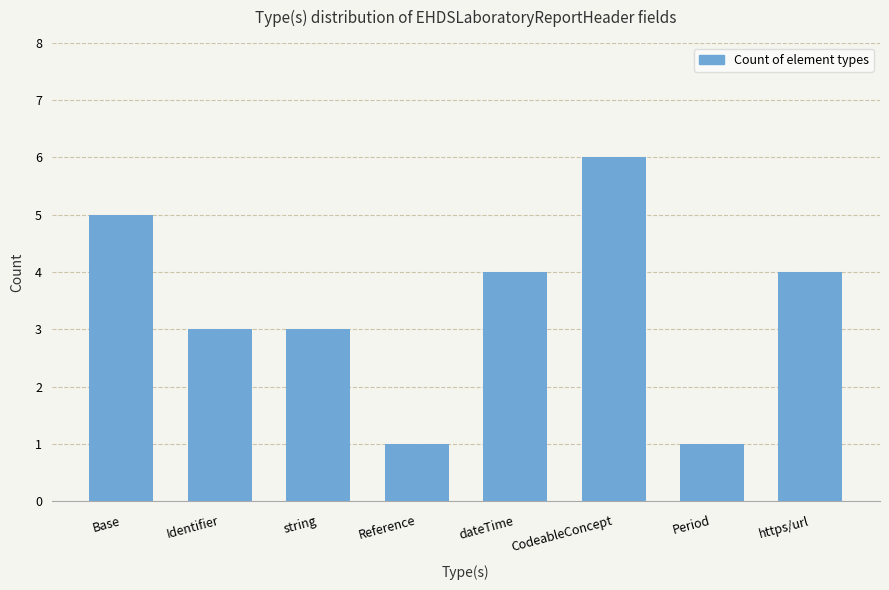

How many values are below 4?

4